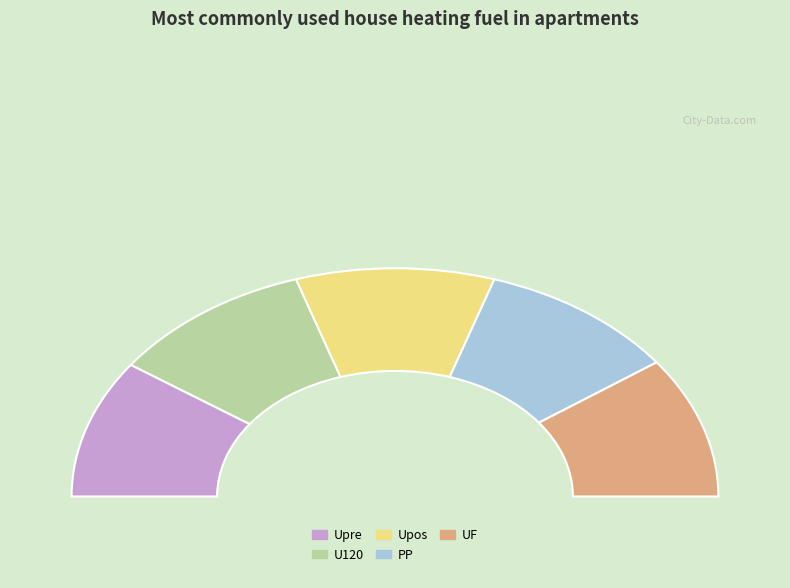

To the nearest percent, what percentage of the pie is U120?

21%